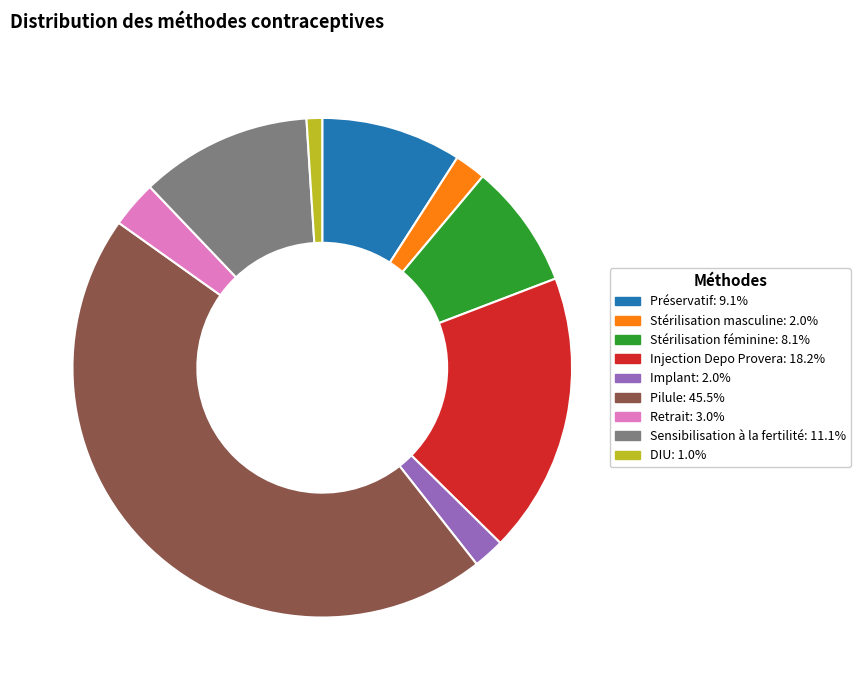

Is there any slice that represents more than half of the pie?

No